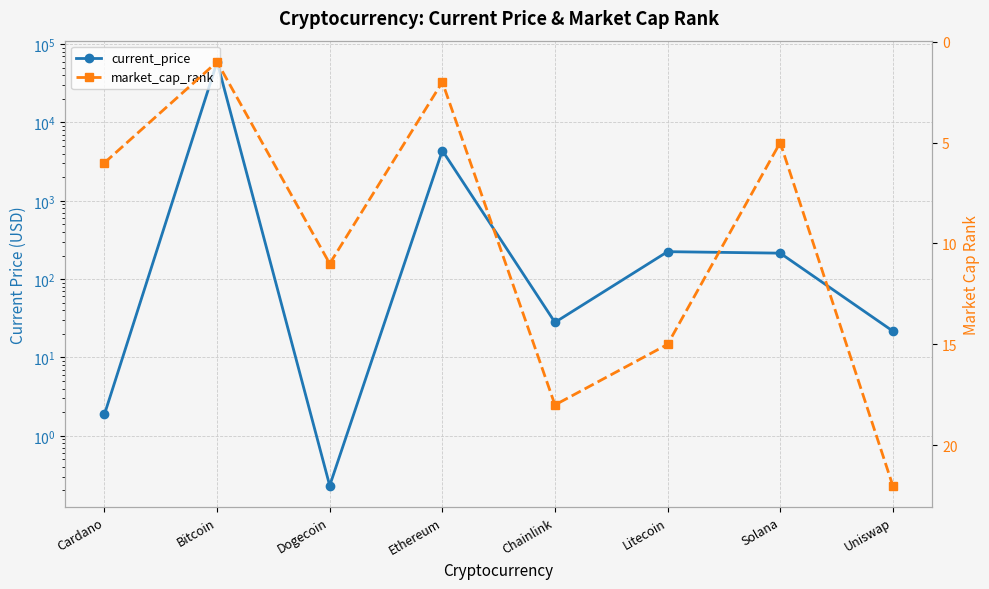

What is the spread (max minus min) of values at Cardano?

4.1